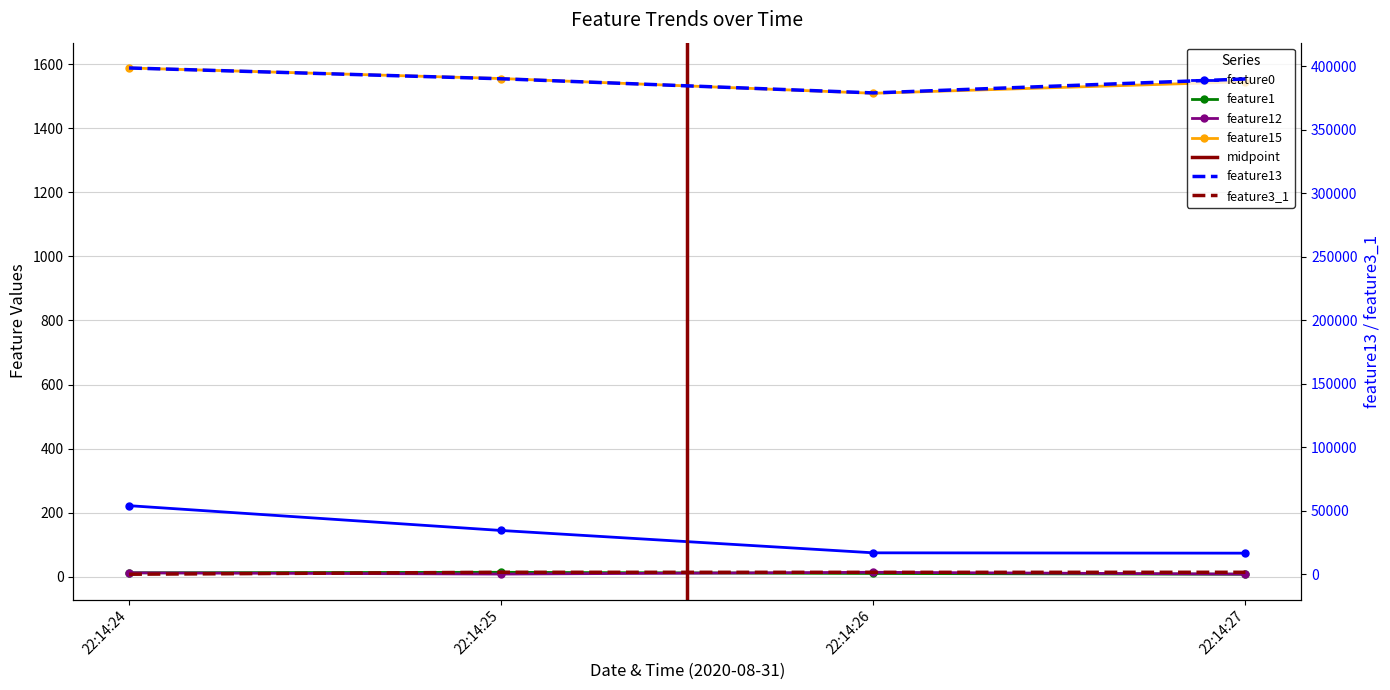

True or false: feature12 has a value of 13.3 at 22:14:26.

True